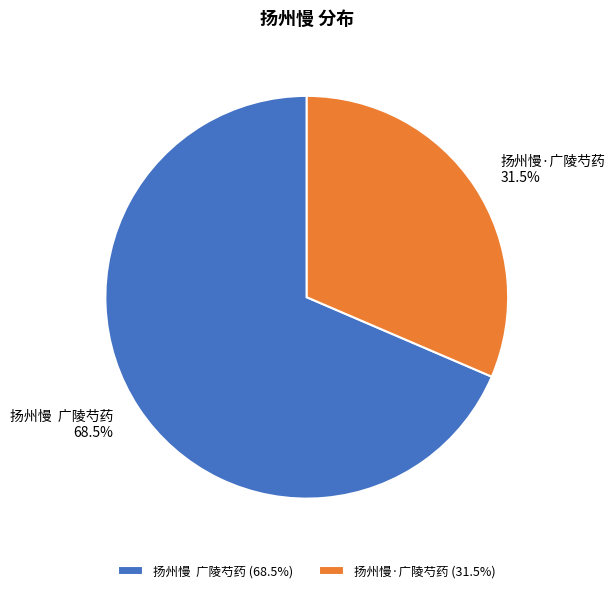

What portion of the pie excludes 扬州慢·广陵芍药?

68.5%